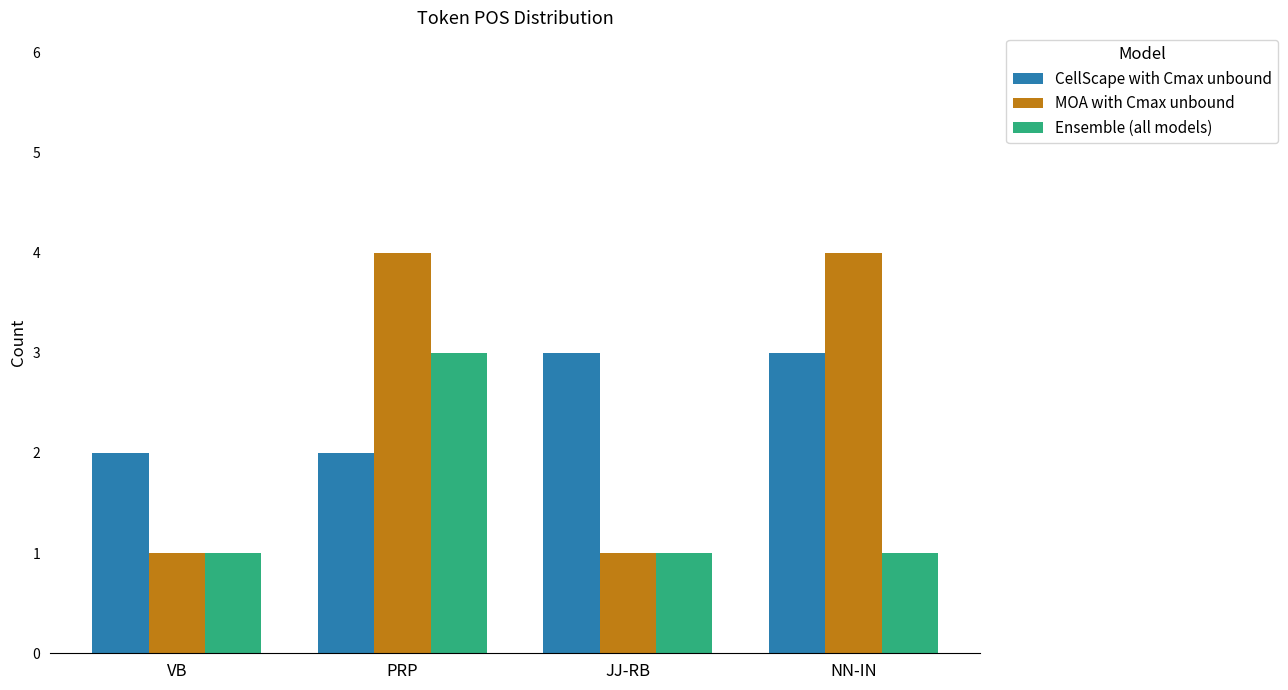

Reading left to right, what are all the values shown in this chart?

CellScape with Cmax unbound: 2	2	3	3
MOA with Cmax unbound: 1	4	1	4
Ensemble (all models): 1	3	1	1